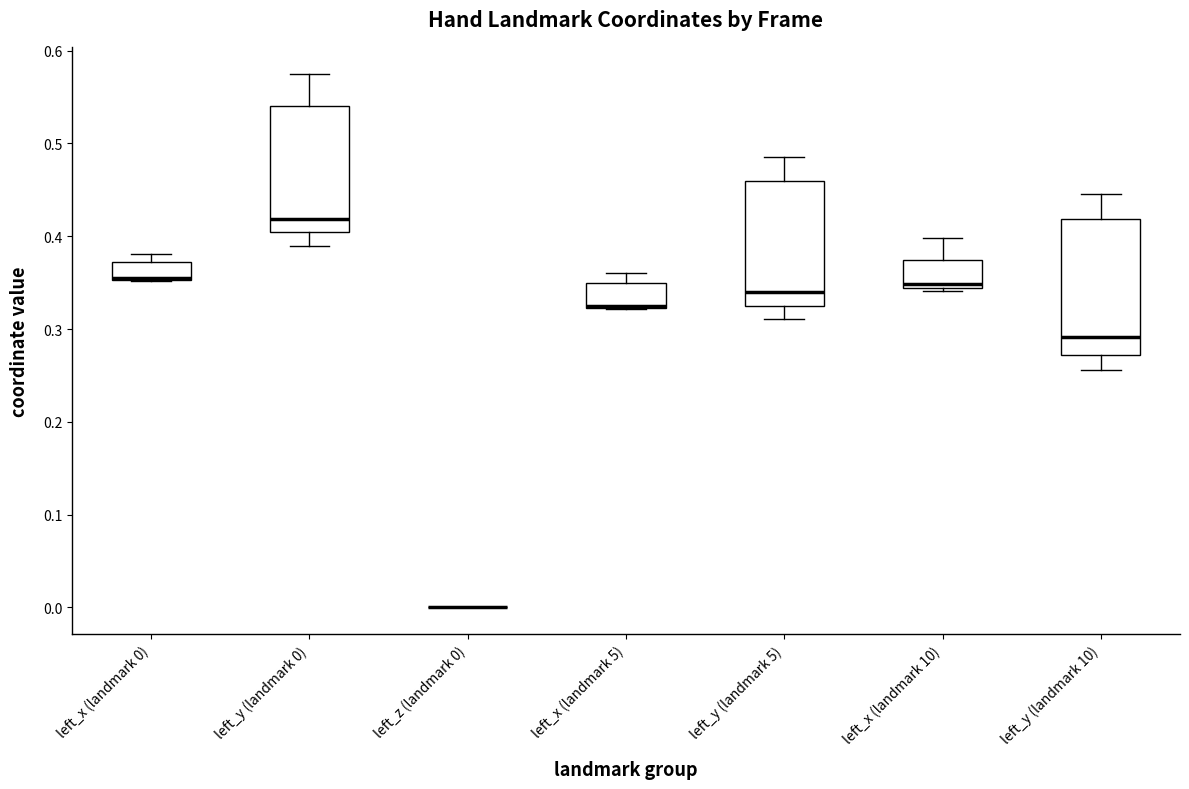

Where is the lower edge of the box for left_y (landmark 0) on the y-axis? The values are not printed on the chart, so give them approximately, as read against the axis.

0.40